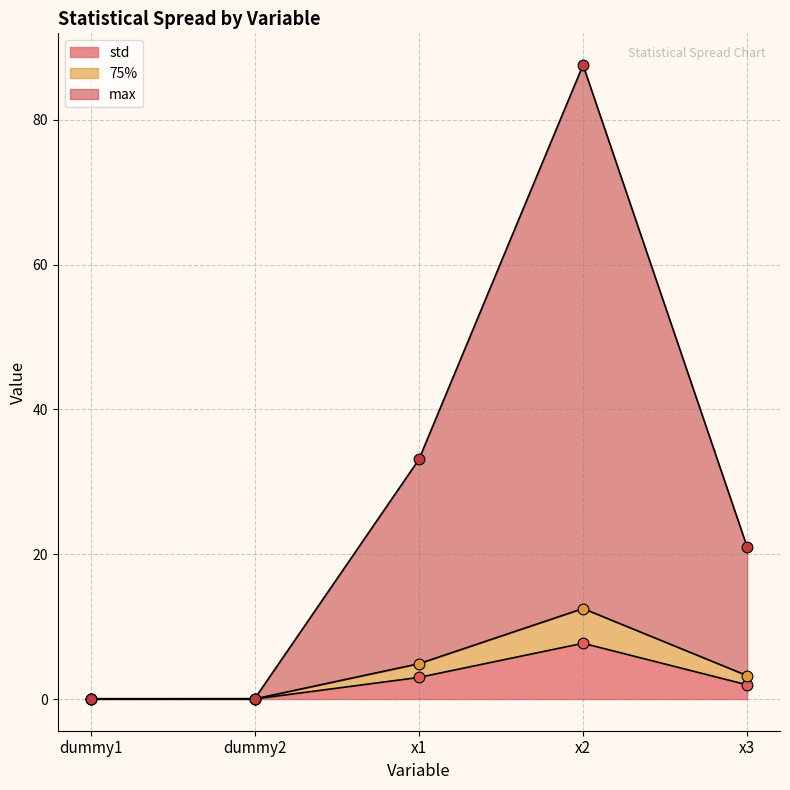

At which category is the sum across all series the highest?

x2